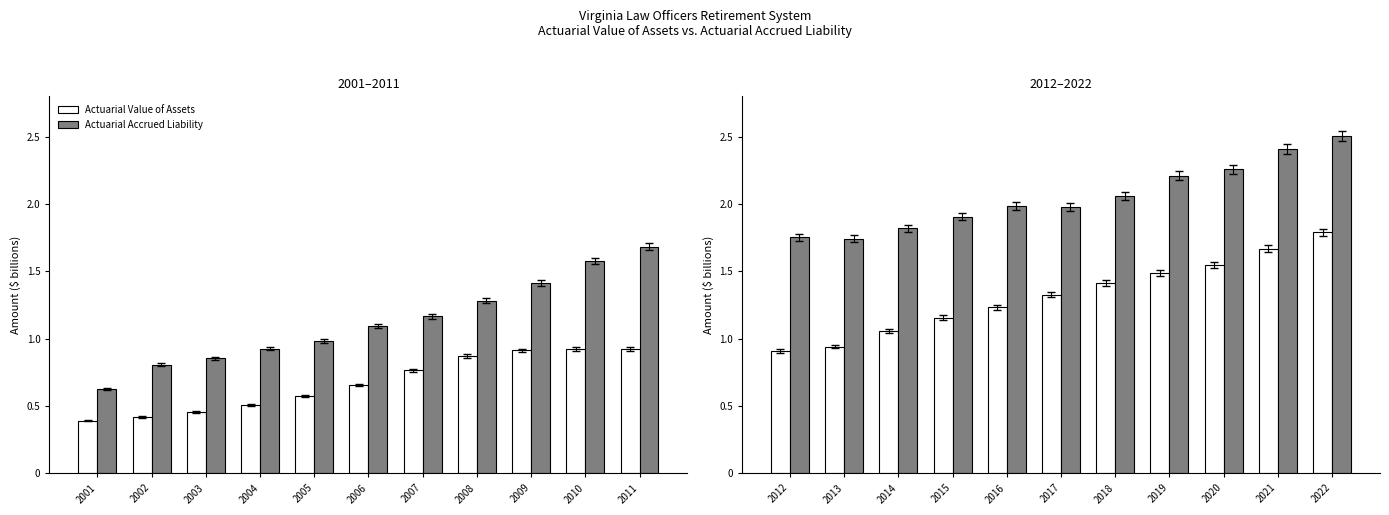

What is the greatest value displayed?

2.5